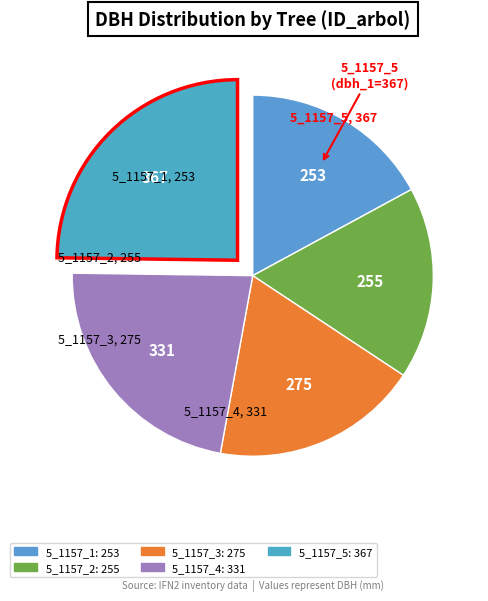

The 5_1157_3 slice represents 19% of the pie. True or false?

True